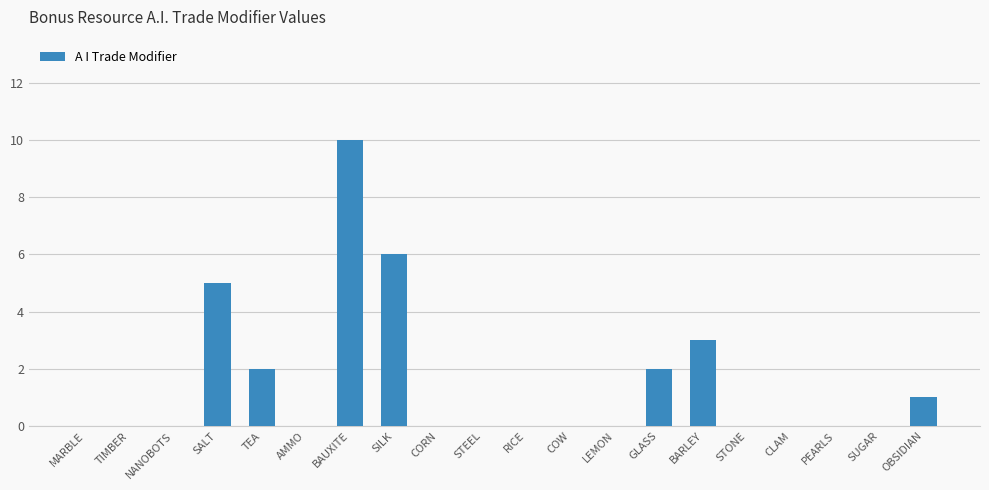

What is the sum of all values?

29